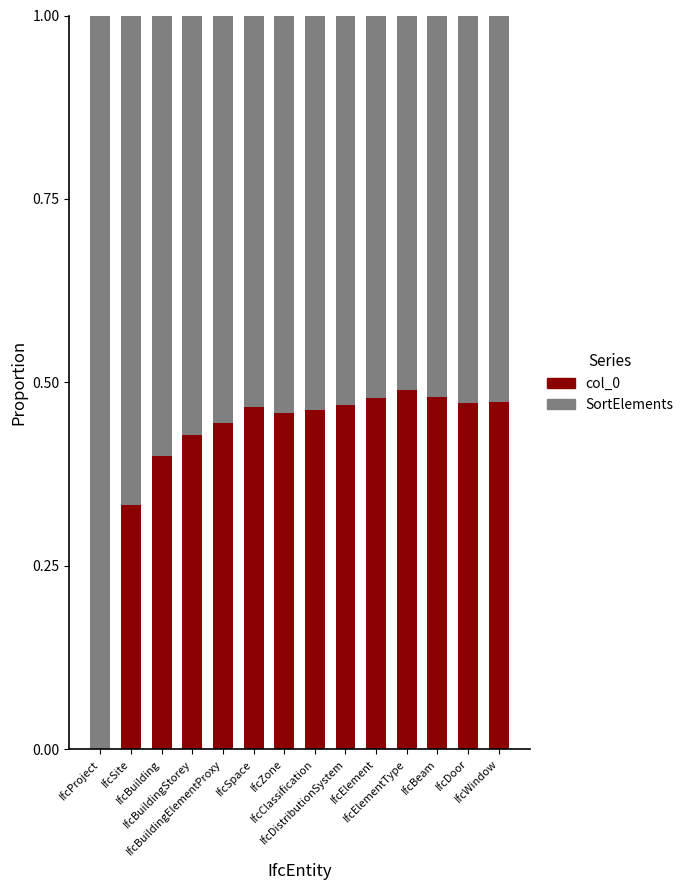

Which series has the largest total across all categories?

SortElements